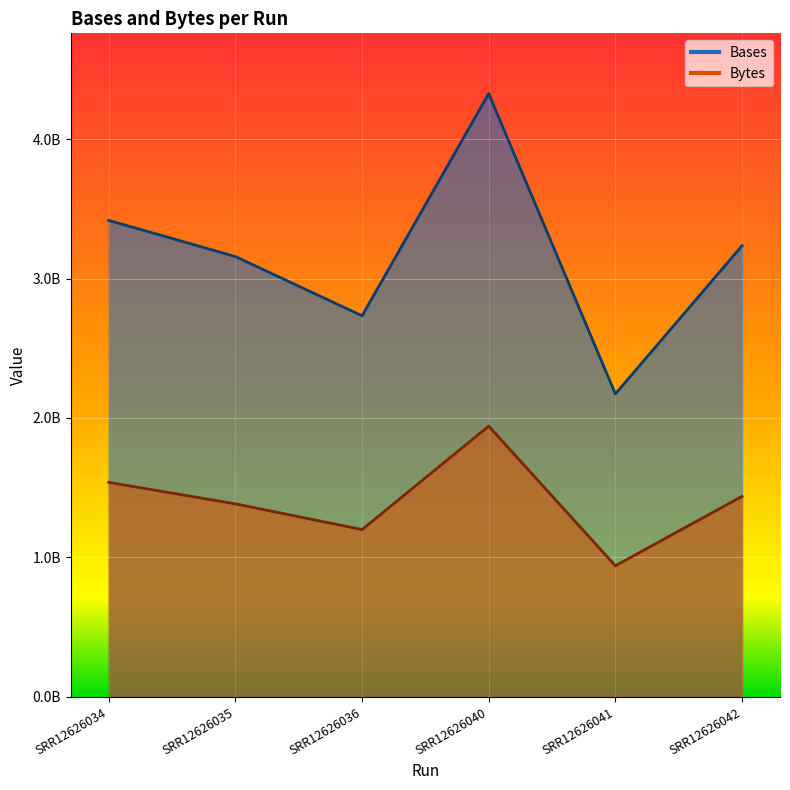

How many interior local peaks does the Bases series have?

1